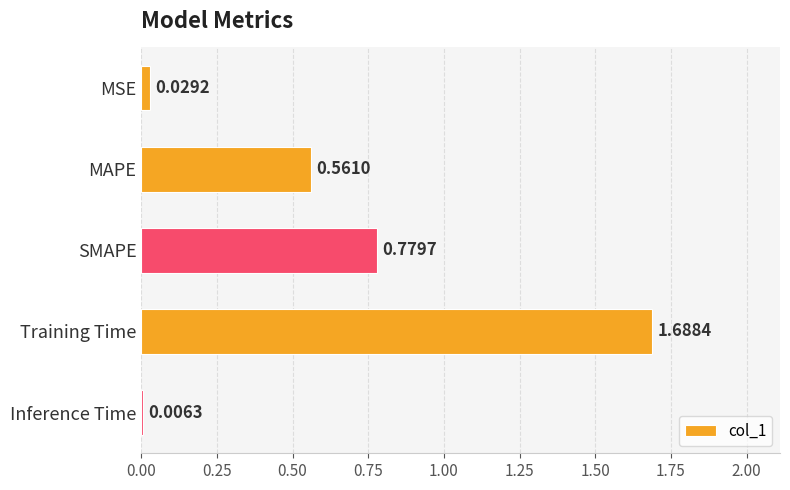

What is the change in value from MAPE to Inference Time?

-0.6